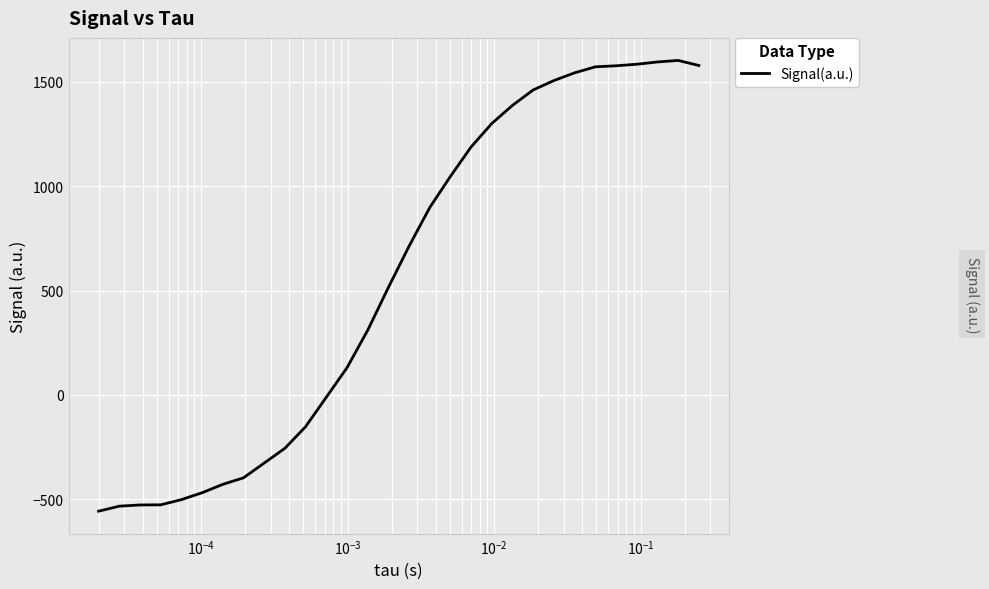

What is the greatest value displayed?

1603.3